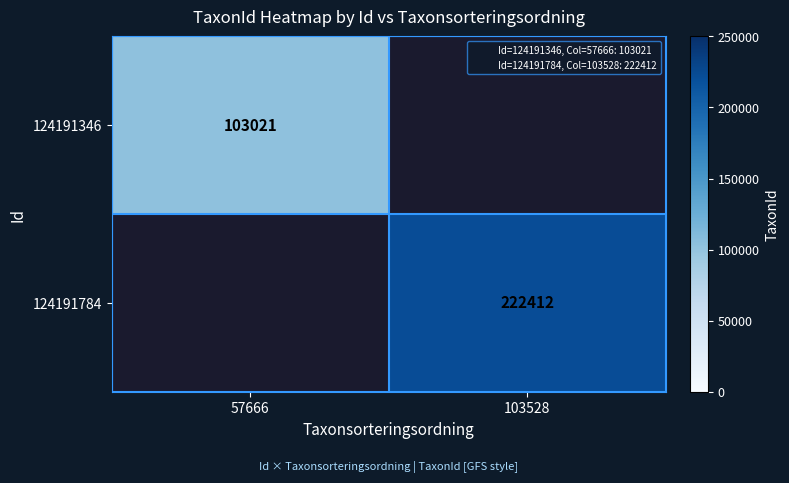

Which category has the highest value across all series?

103528